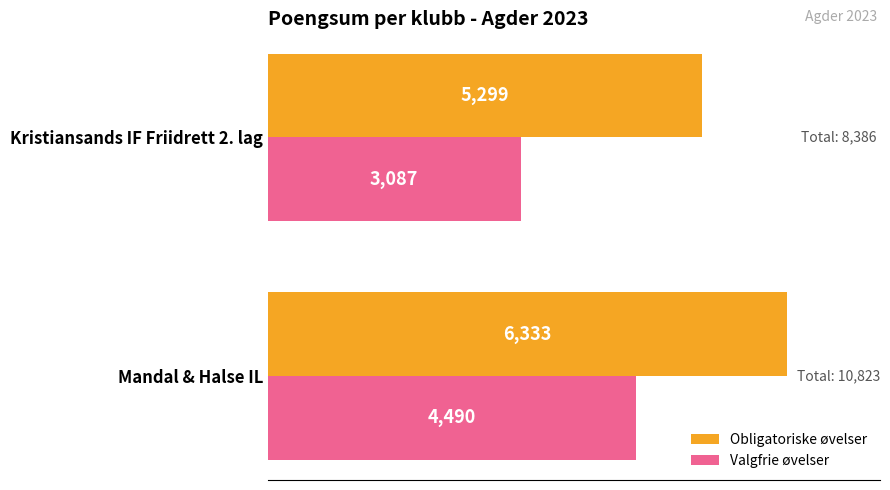

What is the difference between the maximum and minimum values in the Valgfrie øvelser series?

1403